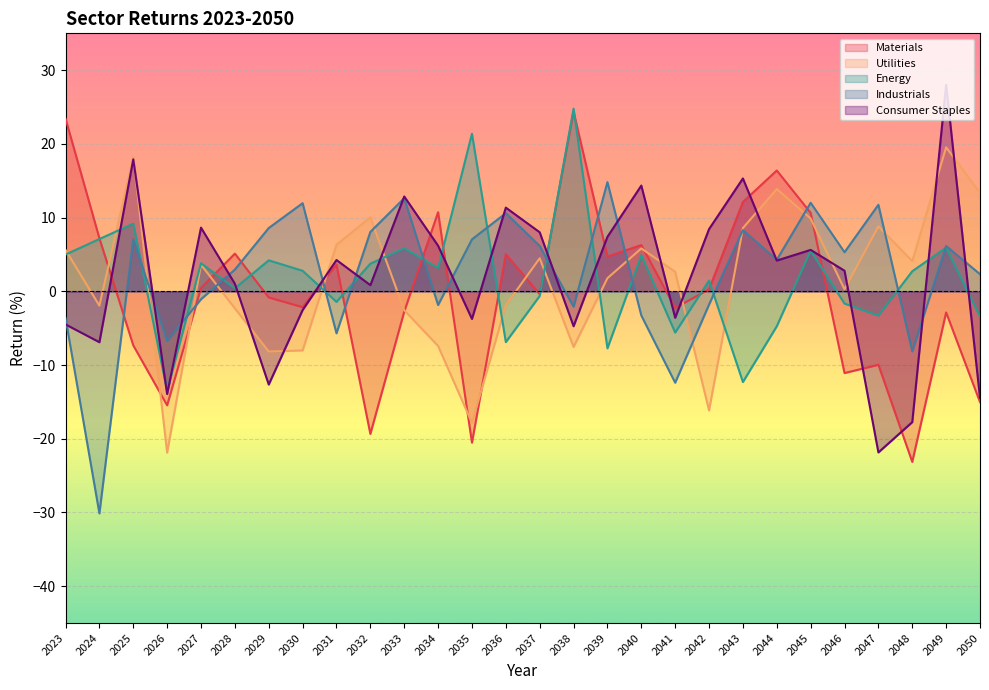

Is the value of Consumer Staples at 2028 greater than the value of Industrials at 2034?

Yes